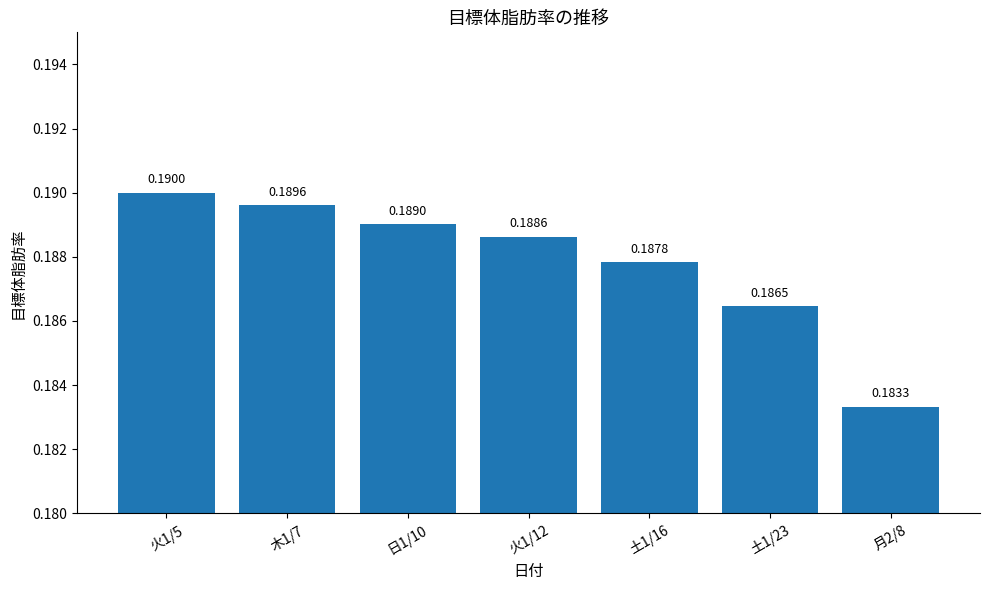

List the labels in order of value, largest first.

火1/5, 木1/7, 日1/10, 火1/12, 土1/16, 土1/23, 月2/8